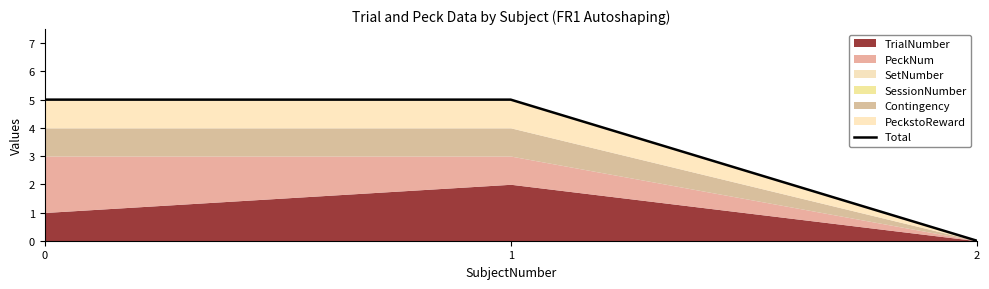

Which label corresponds to the smallest value in the chart?

2